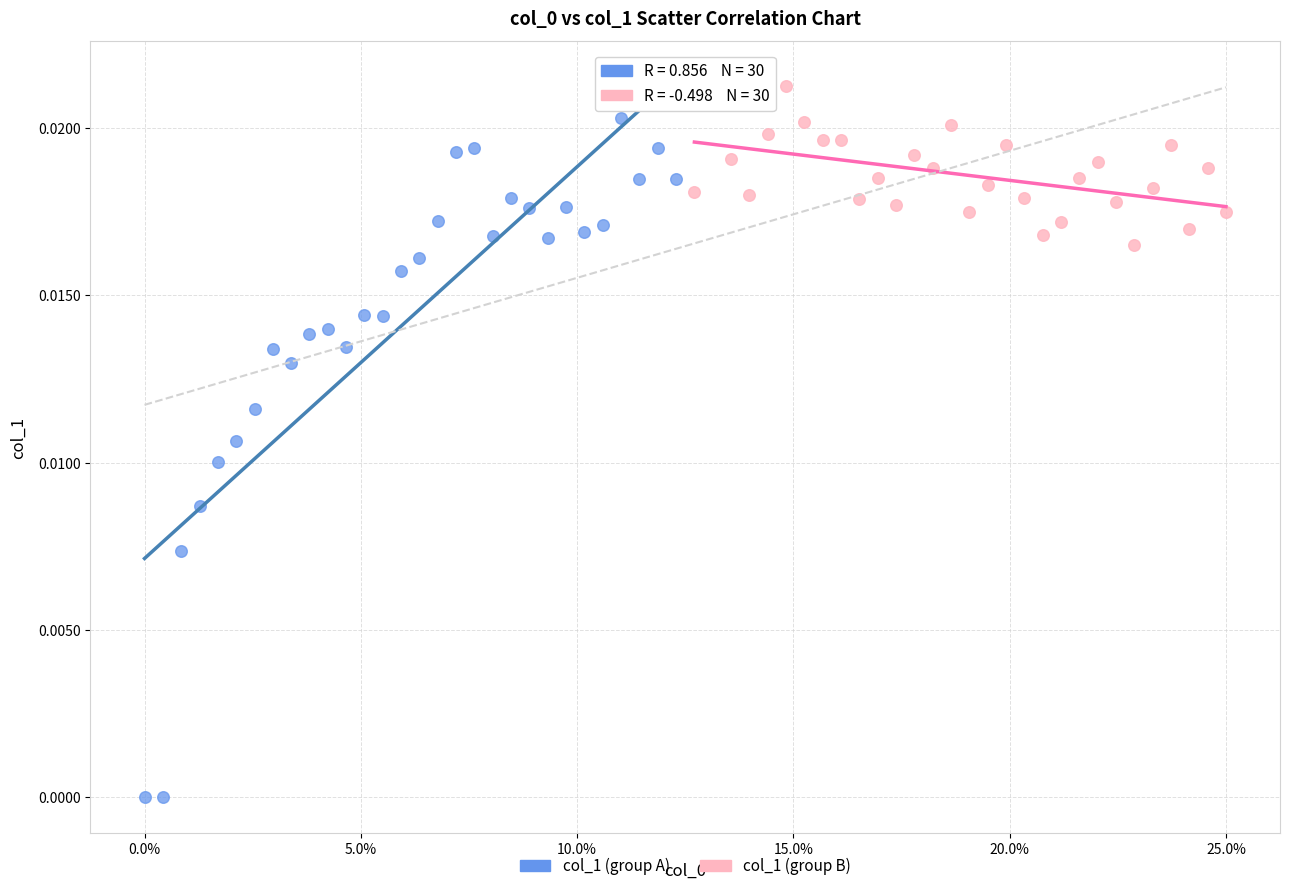

Which series has the widest spread of Y values?

col_1 (group A)